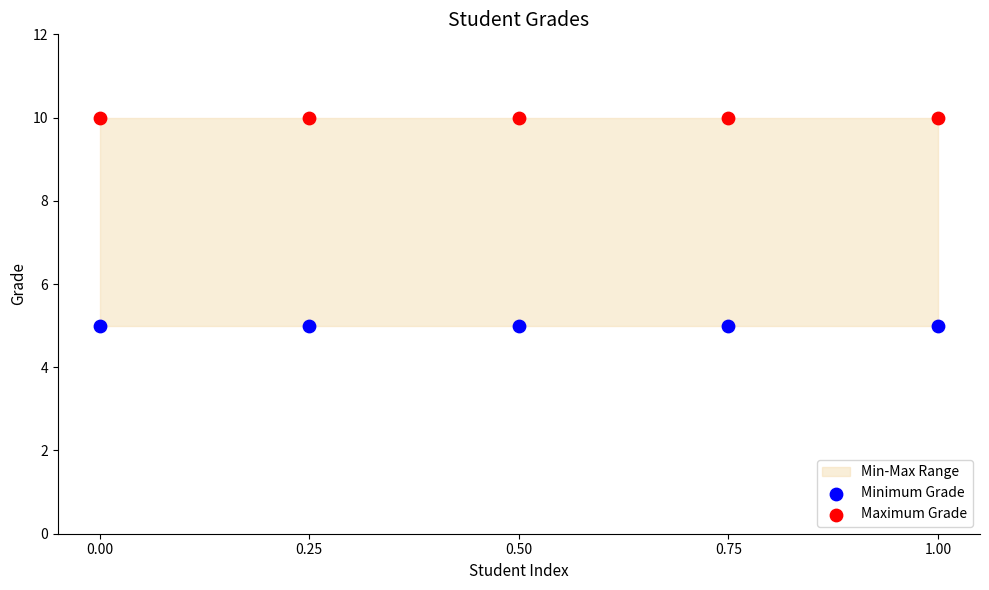

Which series reaches the maximum Y coordinate?

Maximum Grade